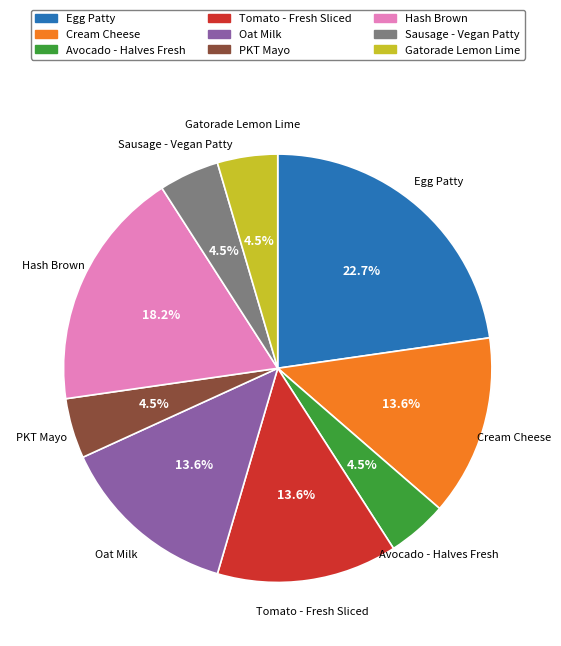

What is the ratio of the value at PKT Mayo to the value at Egg Patty?

0.2